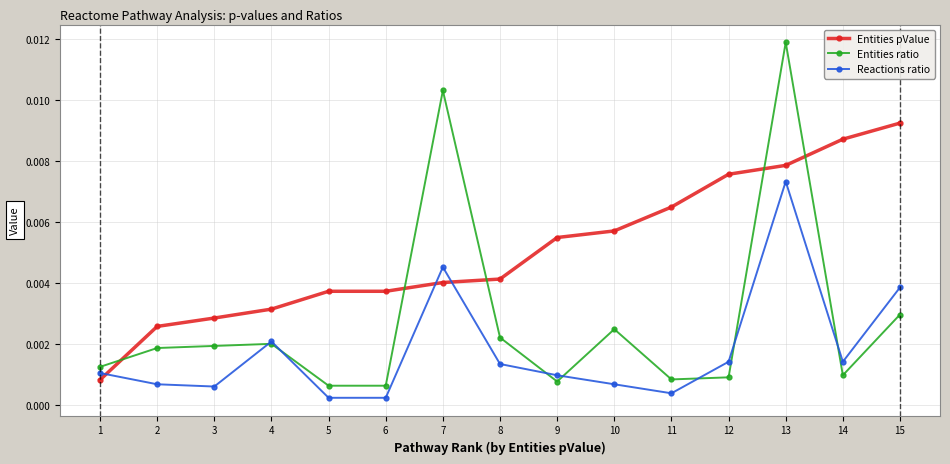

Which series changed the most between 1 and 2?

Entities pValue